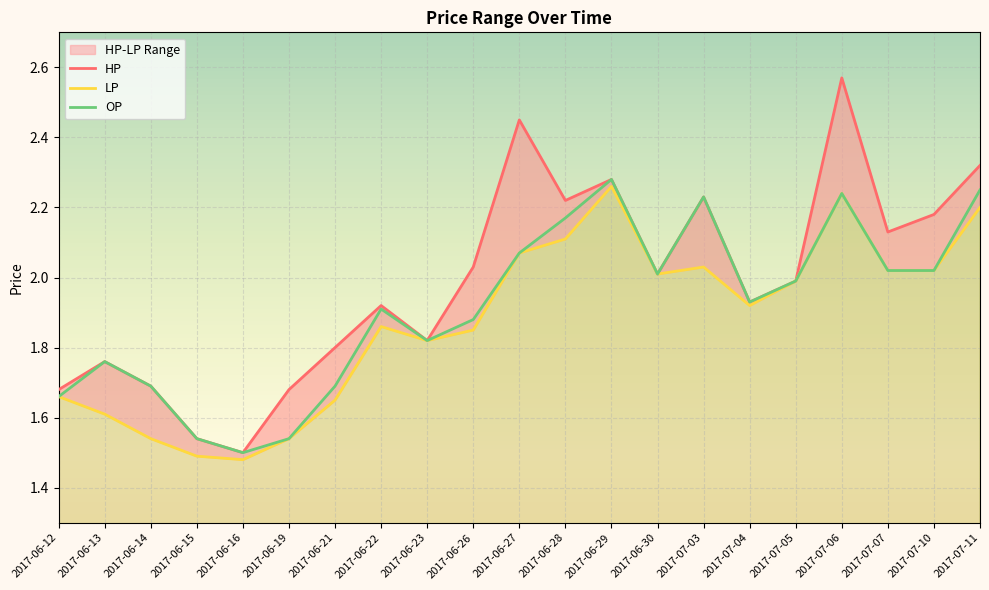

Rank the series at 2017-07-06 from highest to lowest value.

HP, LP, OP